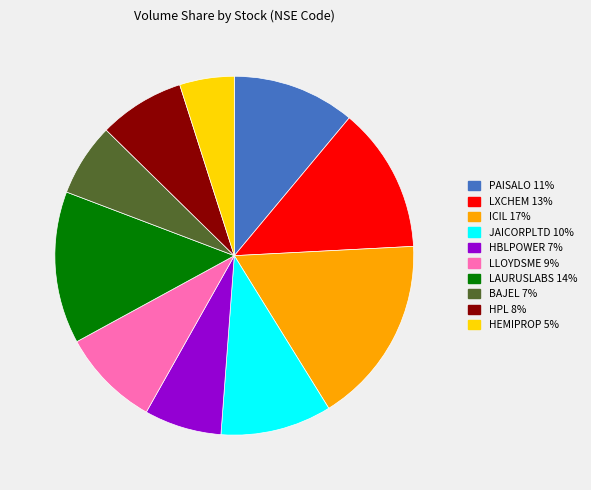

Combined, do HBLPOWER and BAJEL account for over 50%?

No